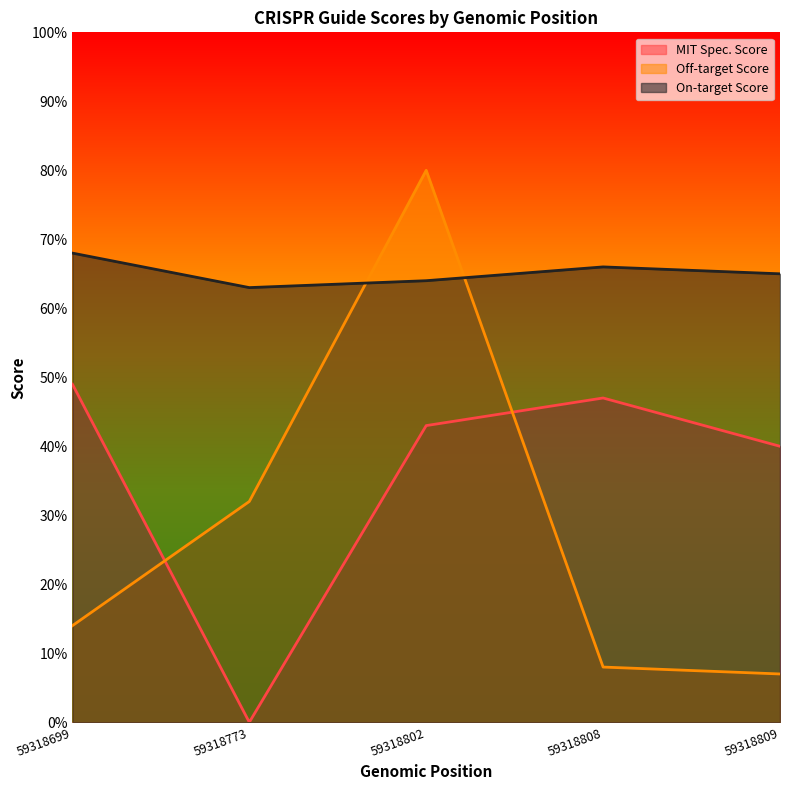

At which label is On-target Score closest to 65?

59318809